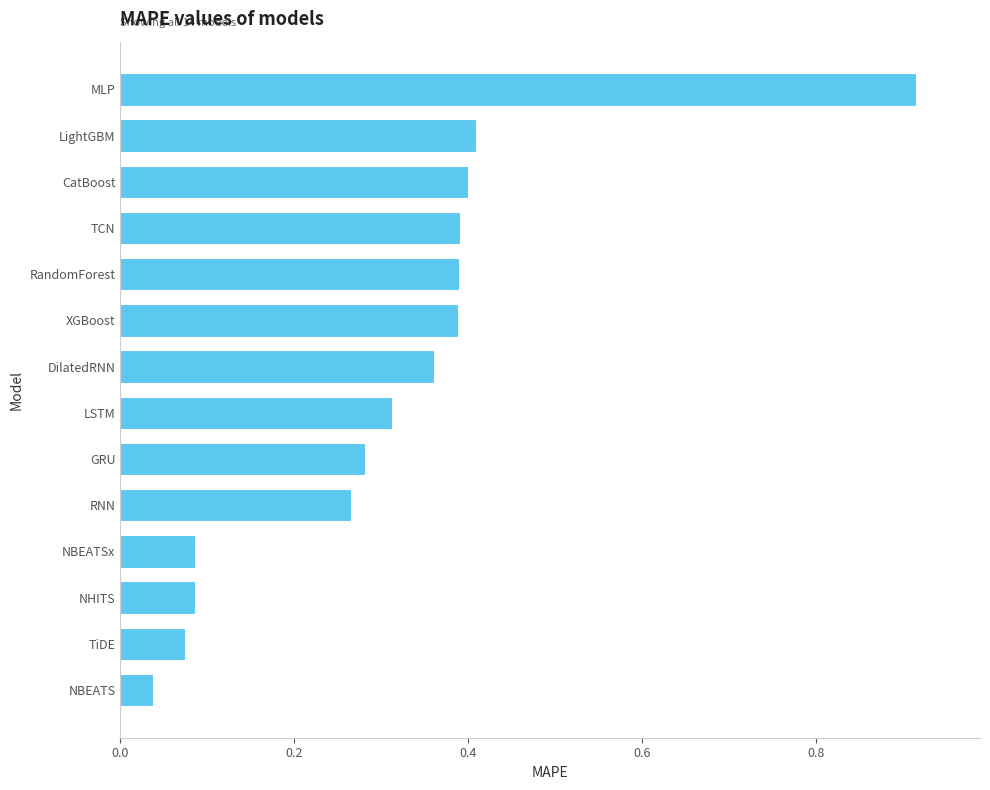

What is the sum of the values at GRU and TCN?

0.7